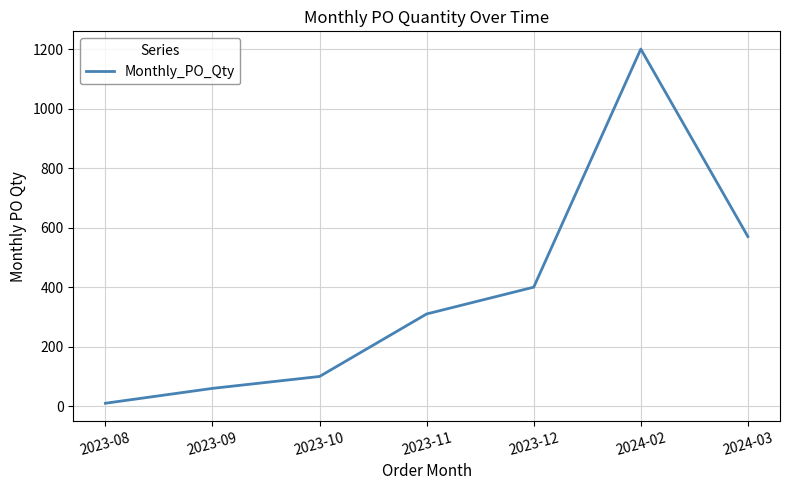

What position from the left is 2023-08?

1